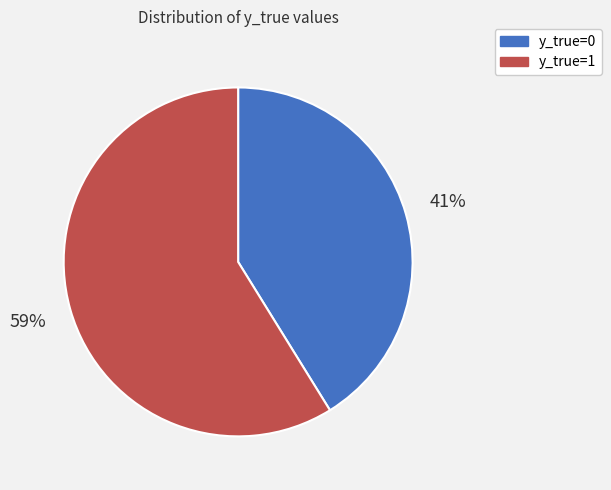

Count the number of slices in the pie.

2